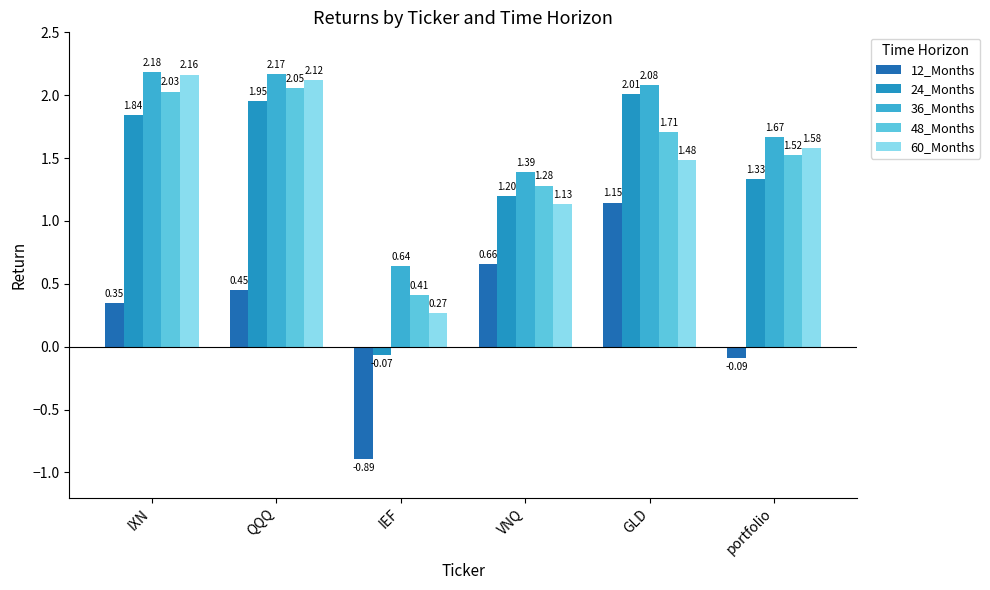

What is the label of the 2nd bar from the right?

GLD